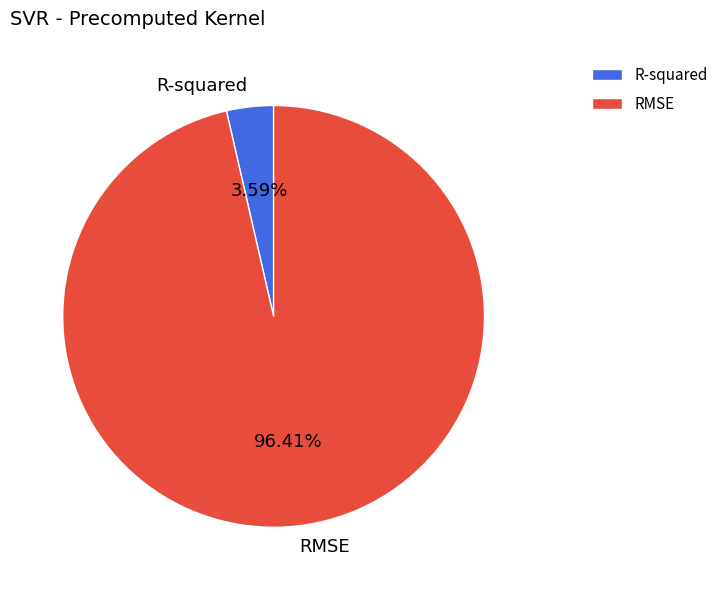

What percentage is NOT represented by RMSE?

3.6%